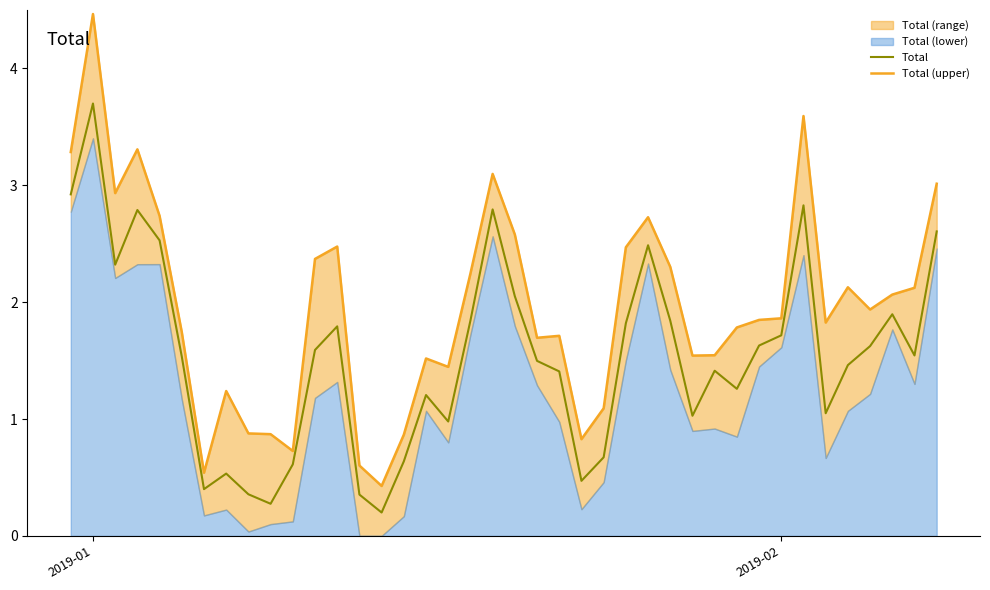

At which label does Total reach its peak?

2019-01